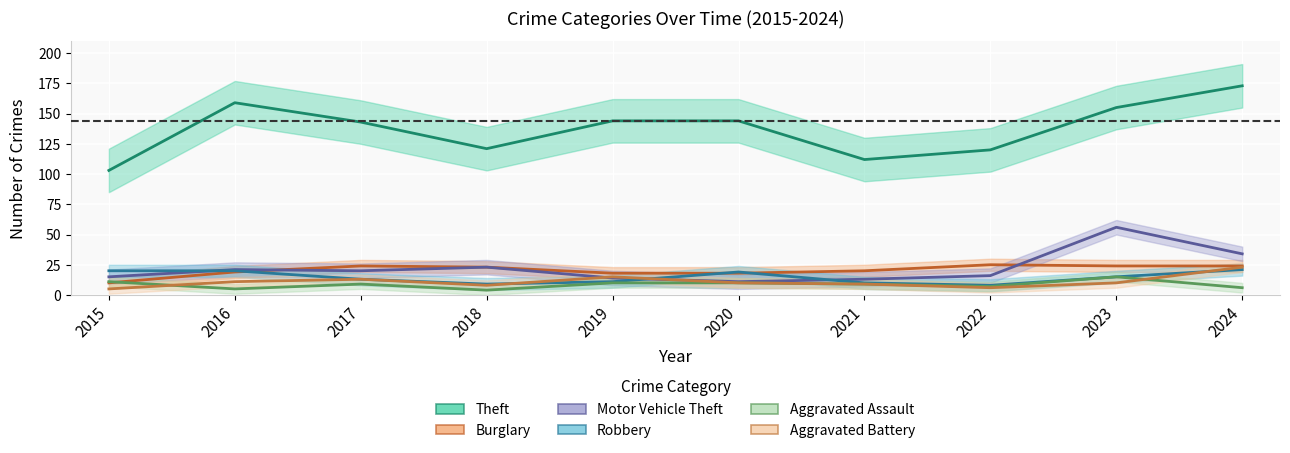

What is the difference between the second highest and minimum values in the Robbery series?

12